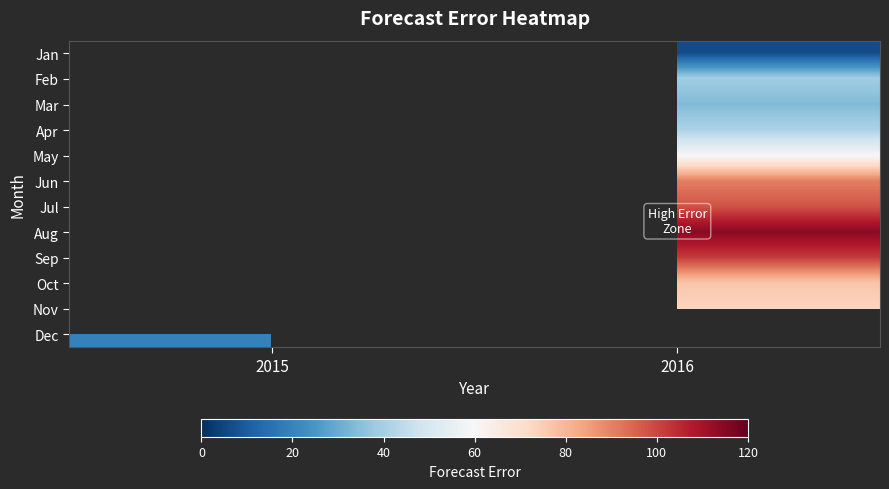

List the series in order of their peak value, highest first.

Jan, Feb, Mar, Apr, May, Jun, Jul, Aug, Sep, Oct, Nov, Dec